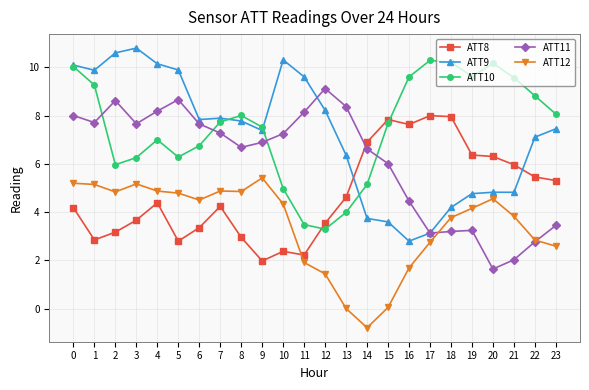

The value of ATT8 at 22 is 5.5. True or false?

True